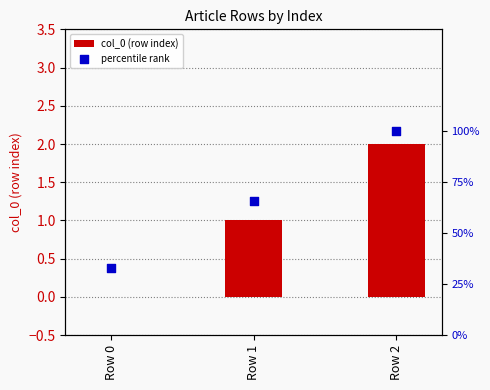

What are all the series names shown in the legend?

col_0 (row index), percentile rank